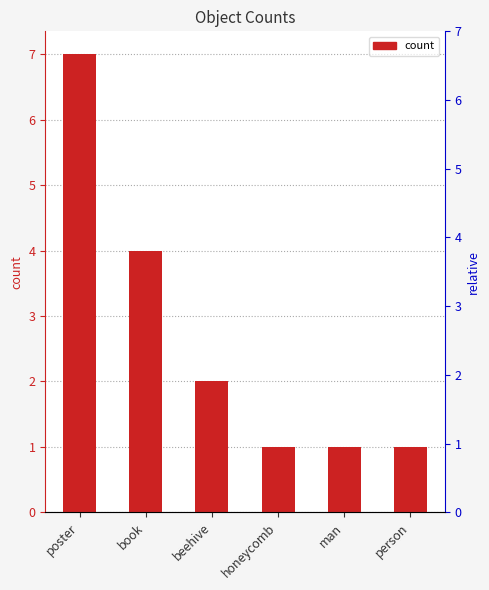

At which label is the value closest to 4?

book